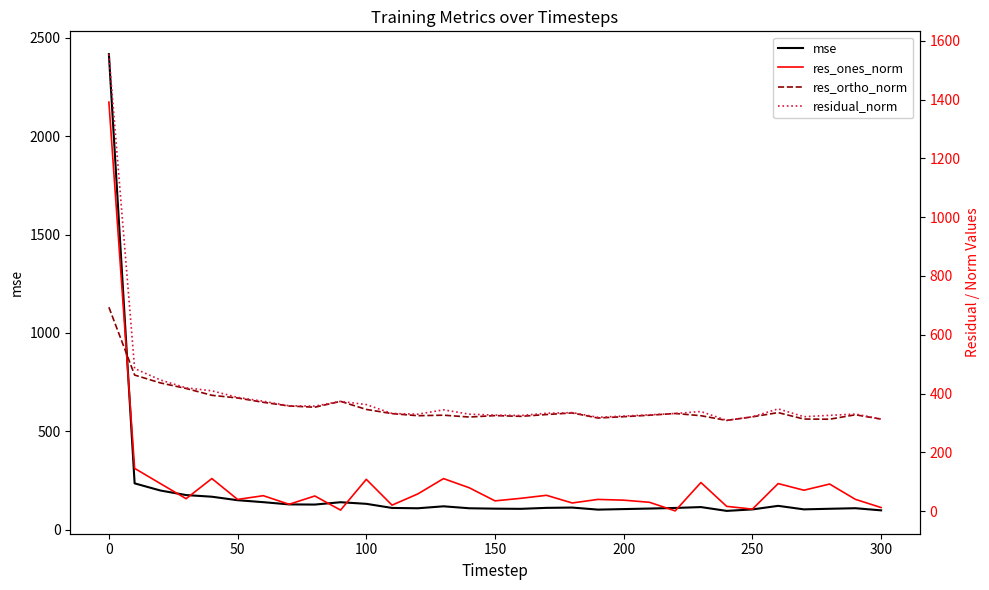

Which series has the largest range (max minus min)?

mse